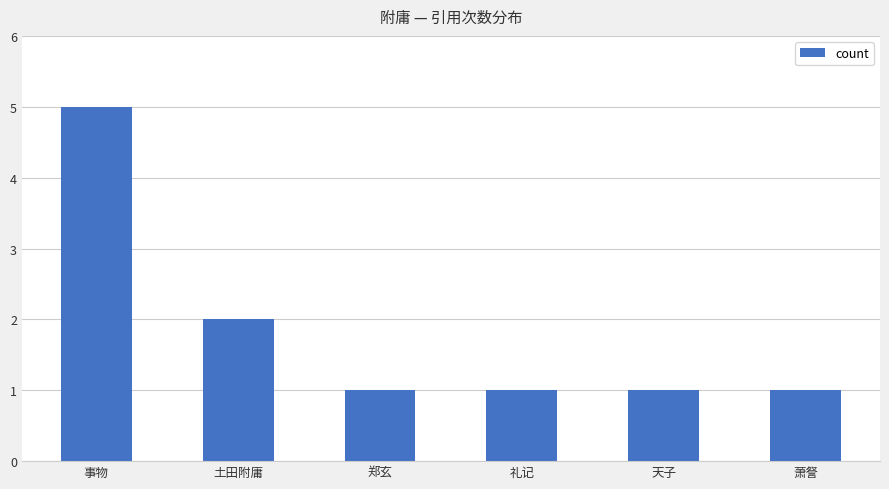

What is the difference between the values at 萧詧 and 事物?

4